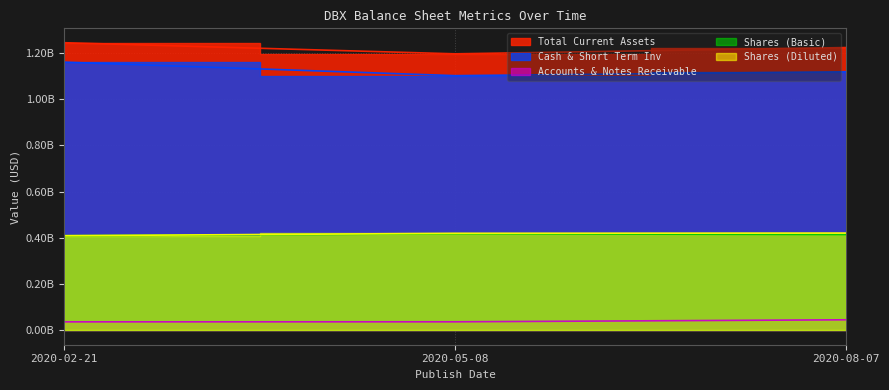

Count the Shares (Basic) values in the range 409100000 to 417300000.

3